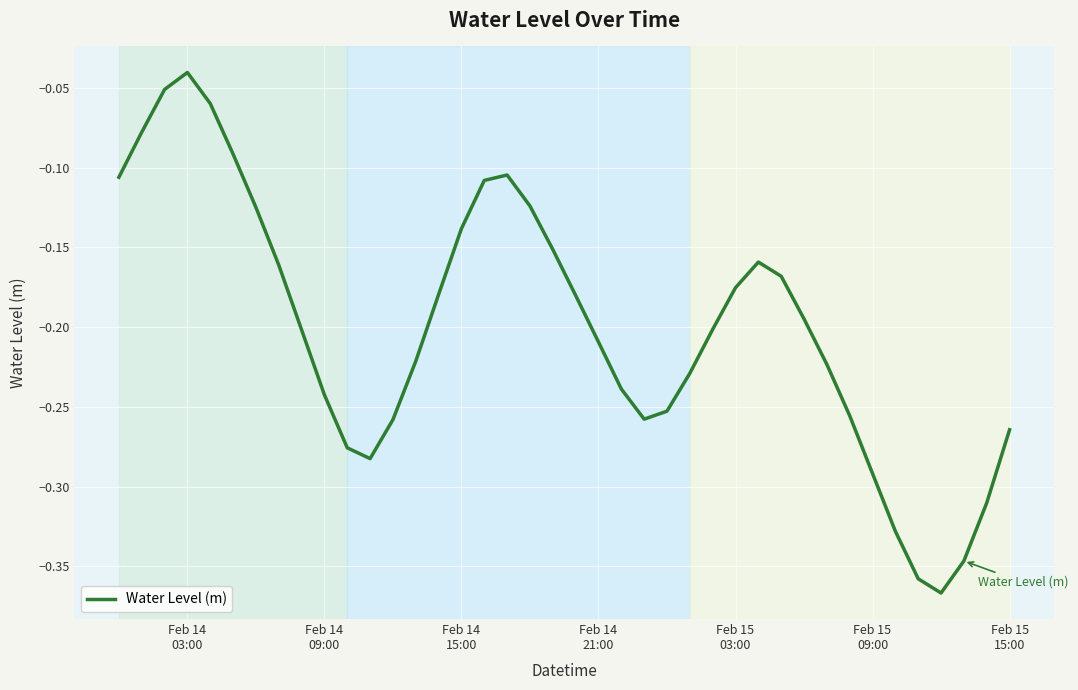

Reading left to right, list all the values displayed in this chart.

-0.1	-0.1	-0.1	-0.0	-0.1	-0.1	-0.1	-0.2	-0.2	-0.2	-0.3	-0.3	-0.3	-0.2	-0.2	-0.1	-0.1	-0.1	-0.1	-0.2	-0.2	-0.2	-0.2	-0.3	-0.3	-0.2	-0.2	-0.2	-0.2	-0.2	-0.2	-0.2	-0.3	-0.3	-0.3	-0.4	-0.4	-0.3	-0.3	-0.3